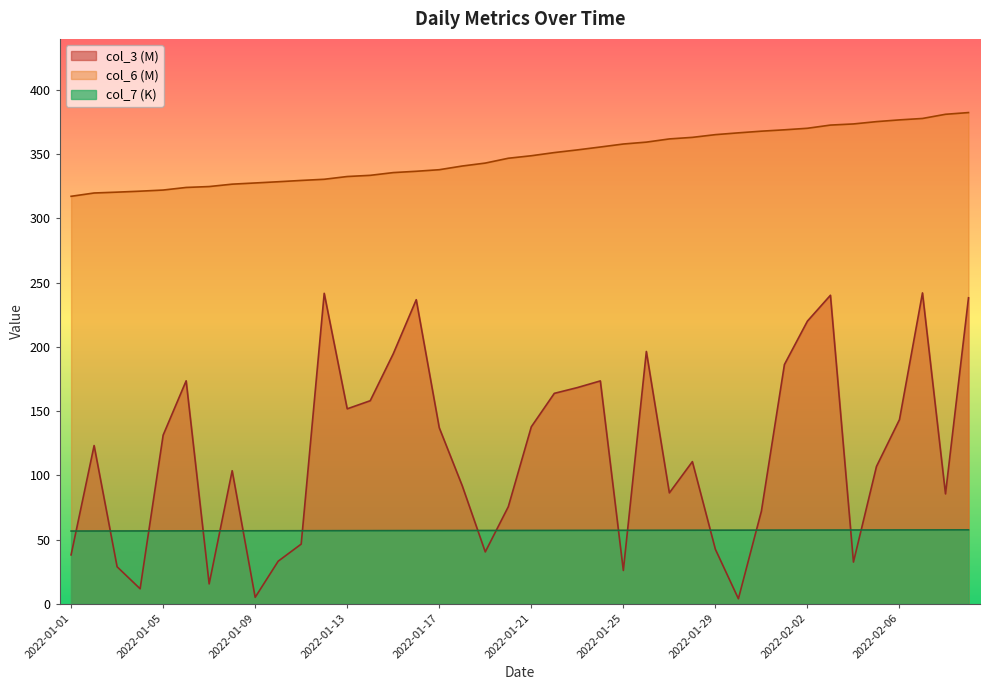

What is the difference between the maximum and minimum values in the col_7 series?

0.9